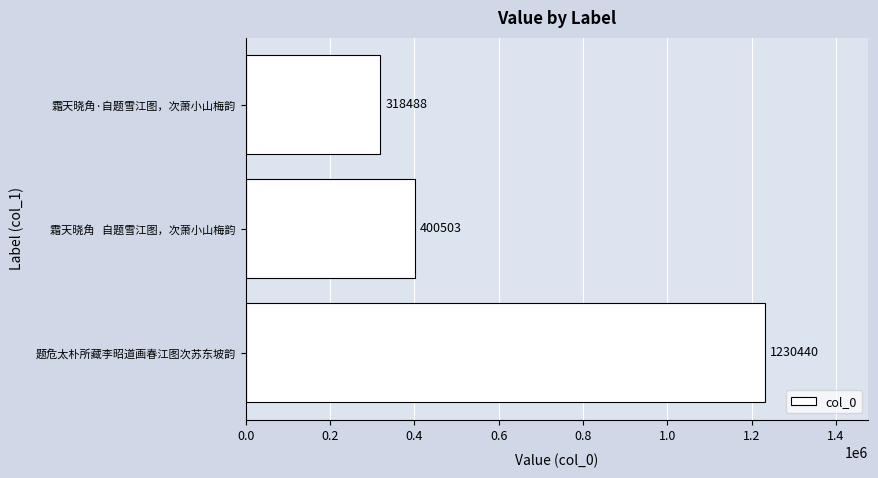

How many series are shown in this chart?

1